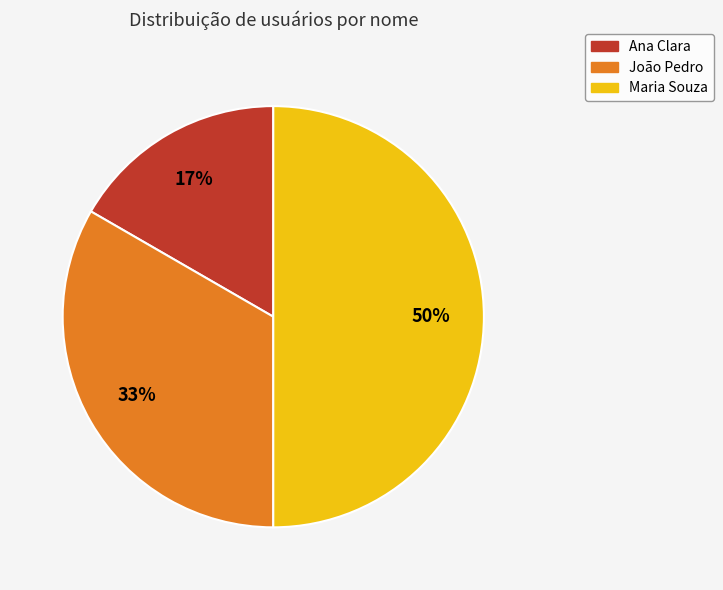

What is the ratio of the value at Ana Clara to the value at João Pedro?

0.5